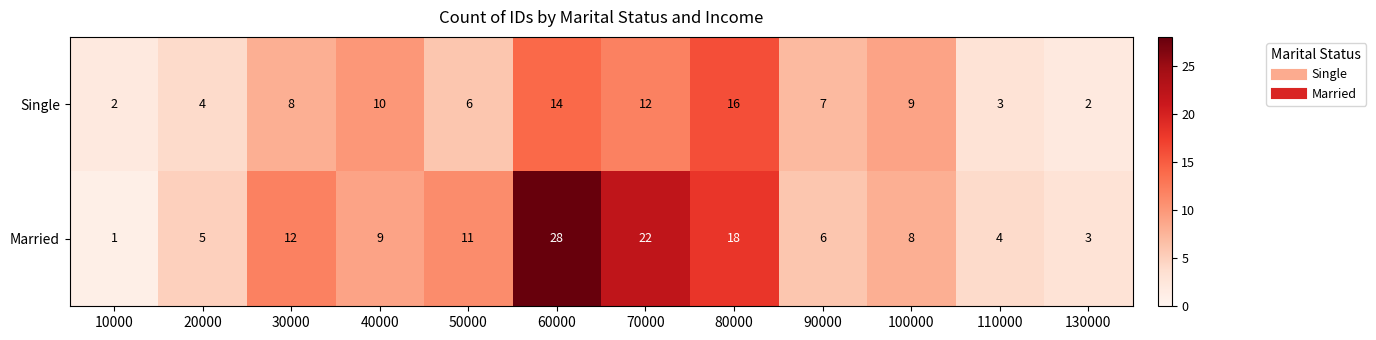

What is the difference between the highest and lowest values at 50000?

5